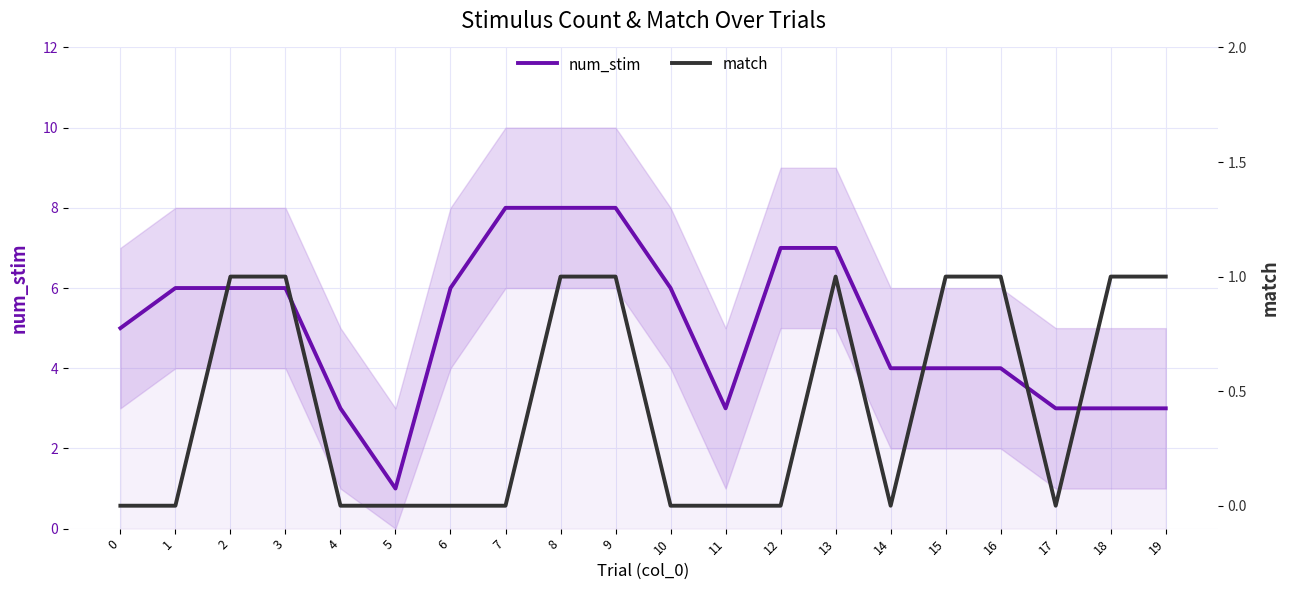

What is the value of the match point at the 4th from the left?

1